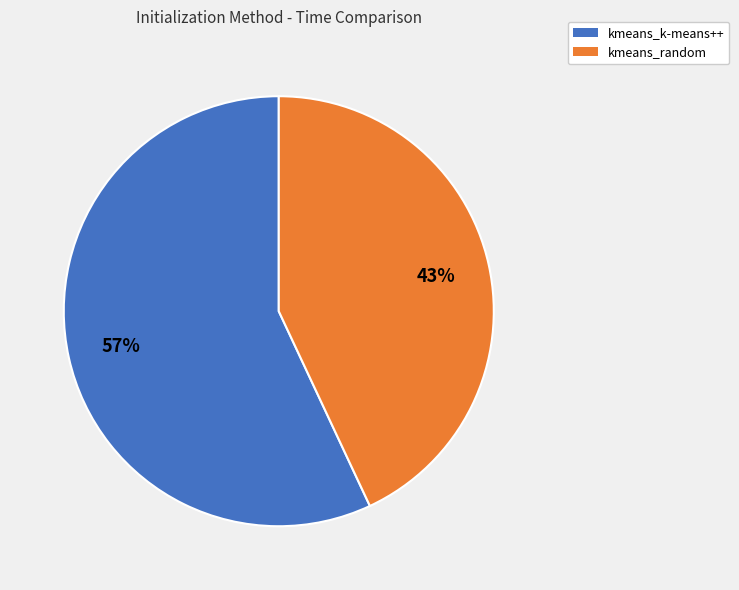

How many slices are in this pie chart?

2